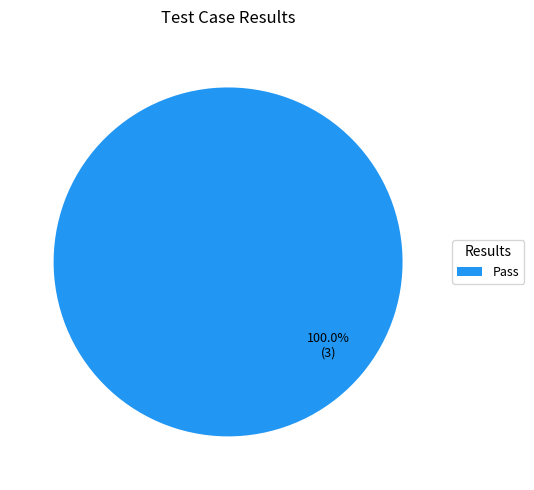

Is there any slice that represents more than half of the pie?

Yes